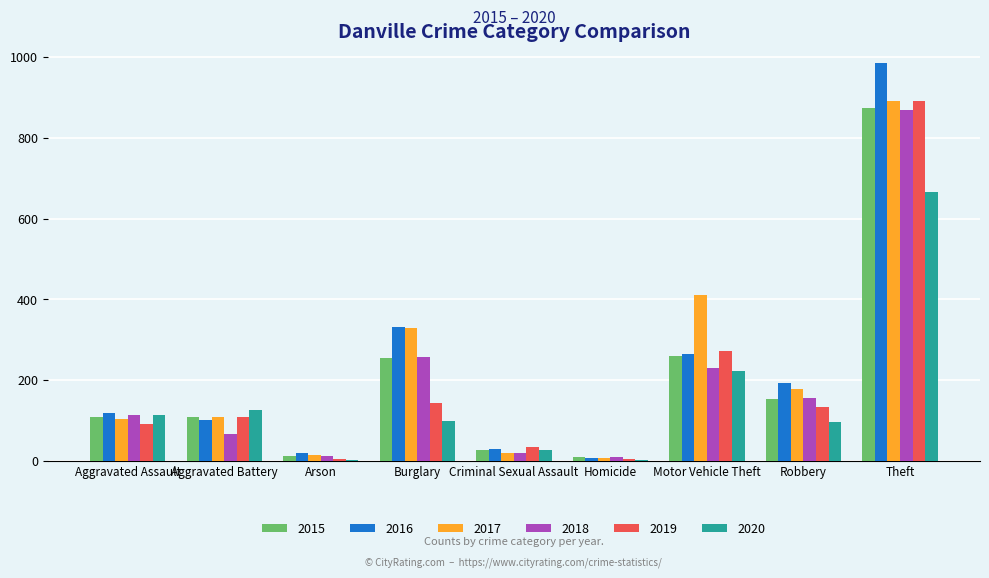

The value of 2020 at Aggravated Battery is 29. True or false?

False